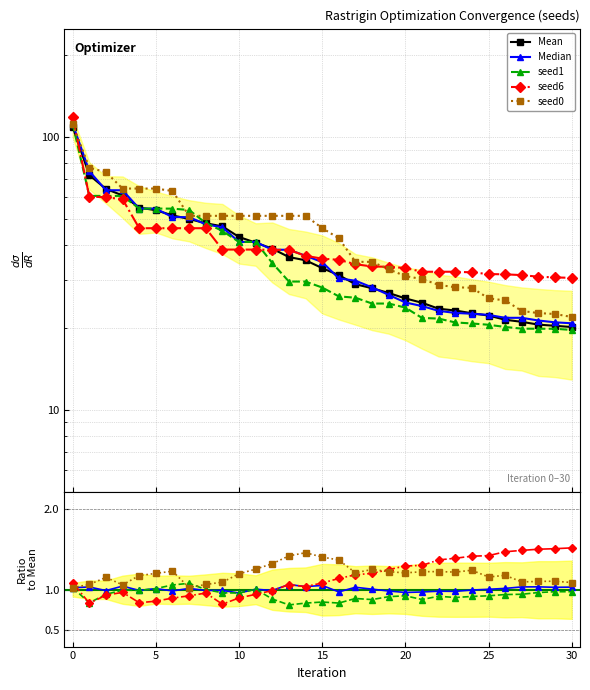

Does the chart have visible grid lines?

Yes